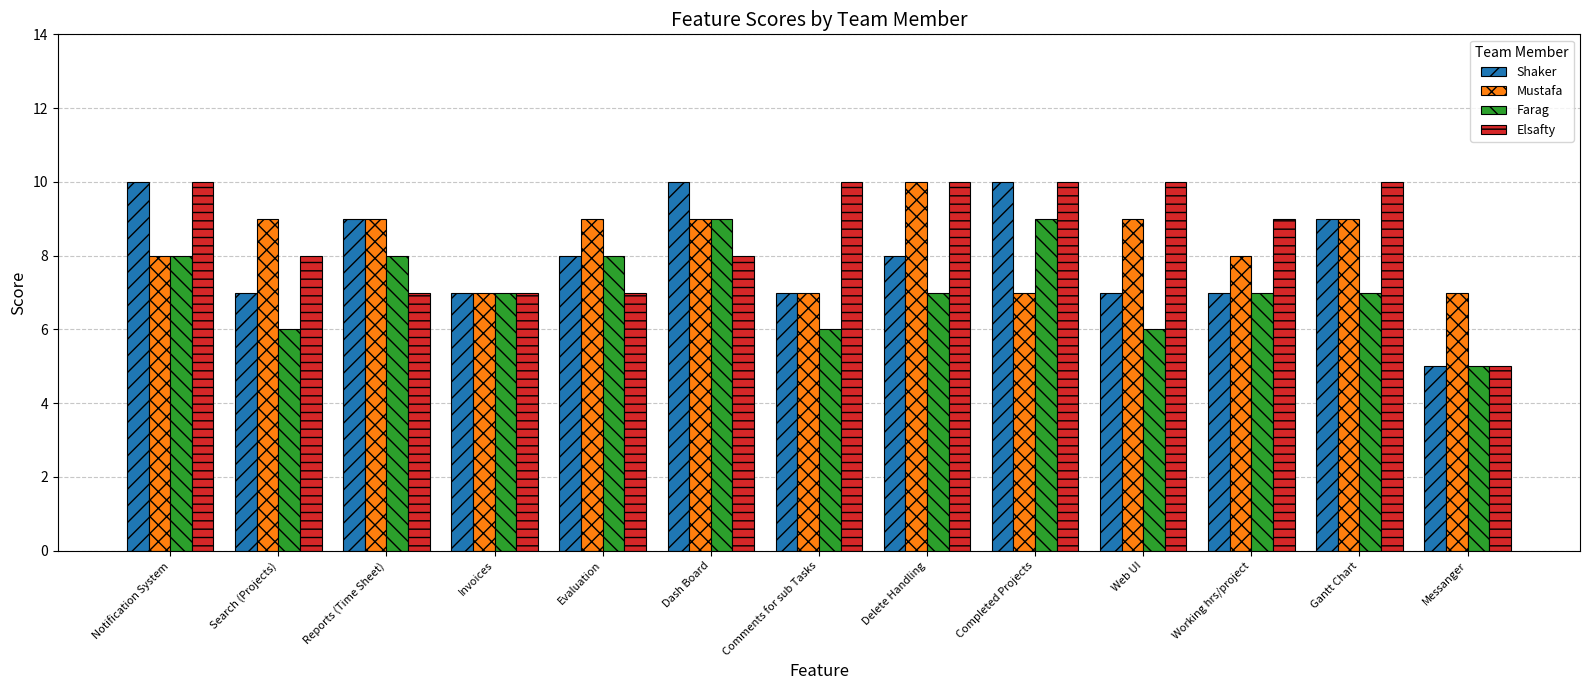

What is the label of the 3rd bar from the right?

Working hrs/project